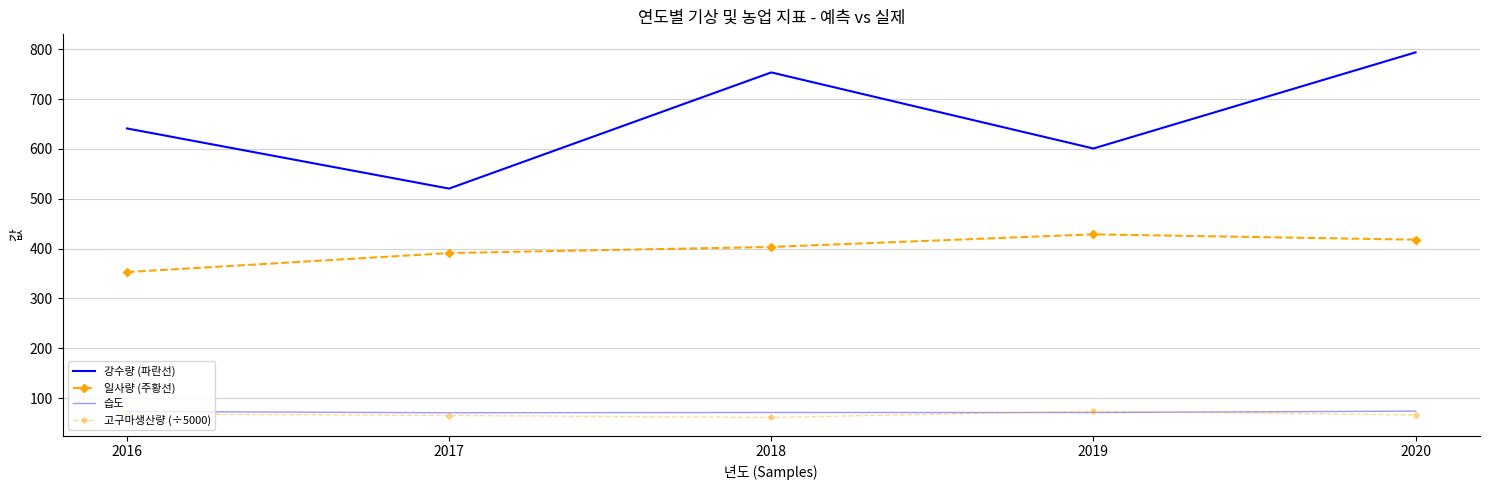

What is the maximum value shown in the chart?

793.9